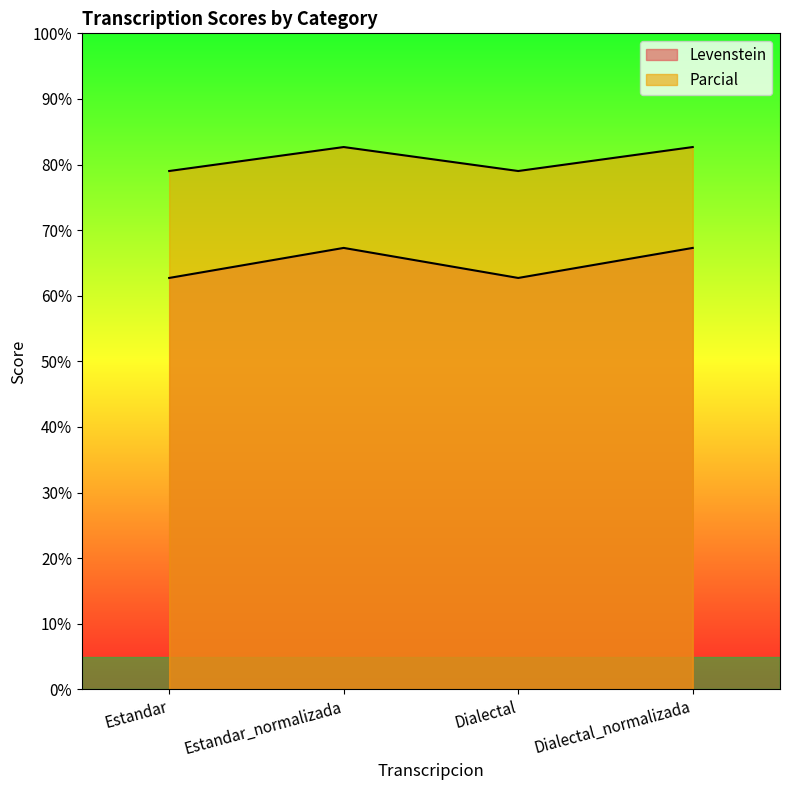

True or false: Parcial has more than 2 points higher than both neighbors.

False